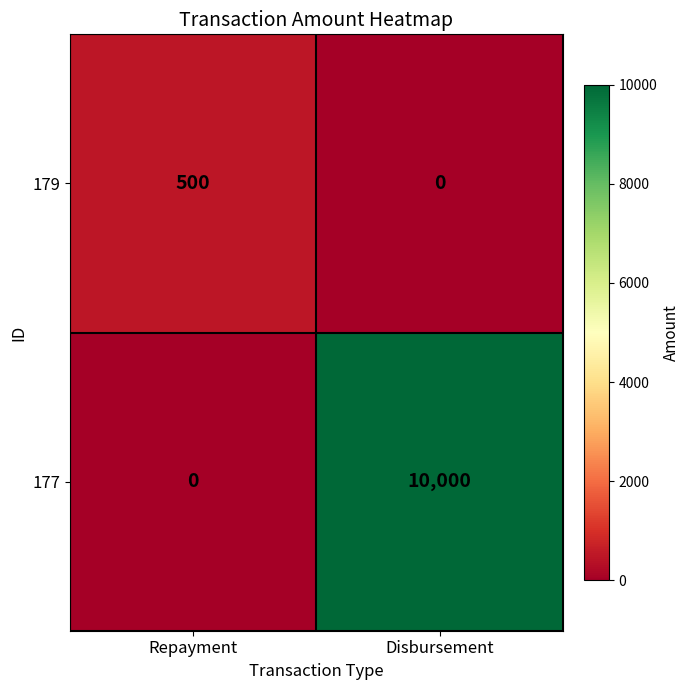

Reading right to left, transcribe all the data shown in this chart.

179: 0	500
177: 10000	0